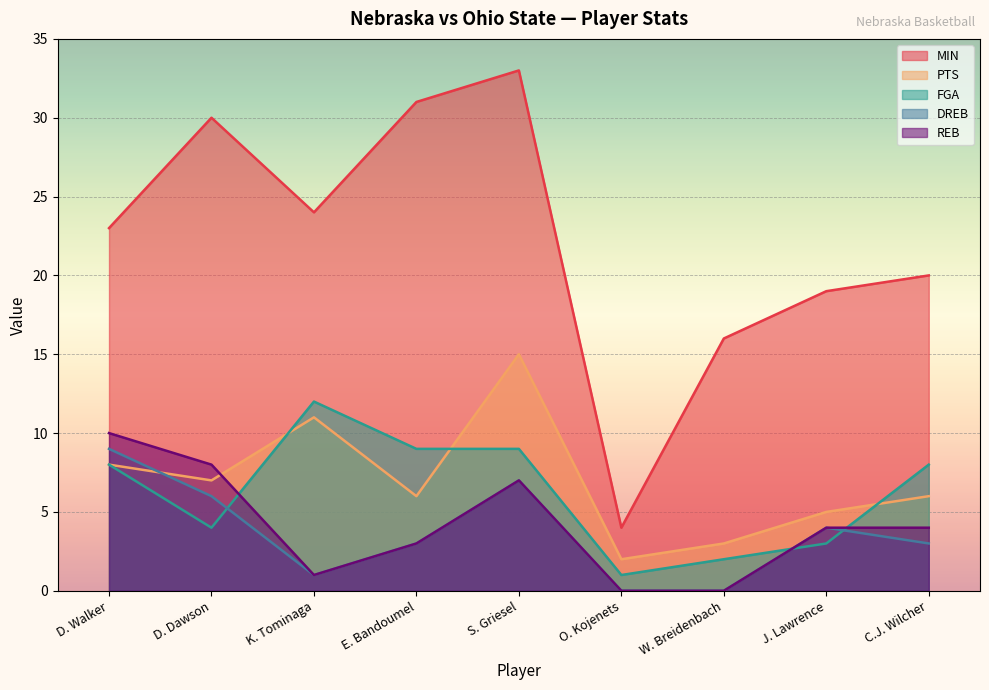

Which series has the largest total across all categories?

MIN